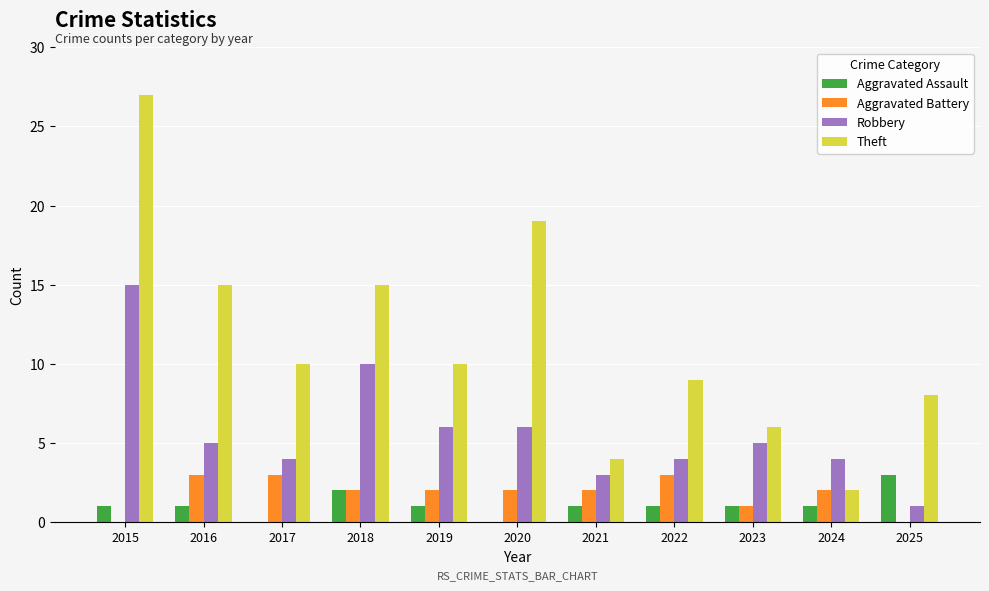

Reading right to left, what are all the values shown in this chart?

Aggravated Assault: 3	1	1	1	1	0	1	2	0	1	1
Aggravated Battery: 0	2	1	3	2	2	2	2	3	3	0
Robbery: 1	4	5	4	3	6	6	10	4	5	15
Theft: 8	2	6	9	4	19	10	15	10	15	27